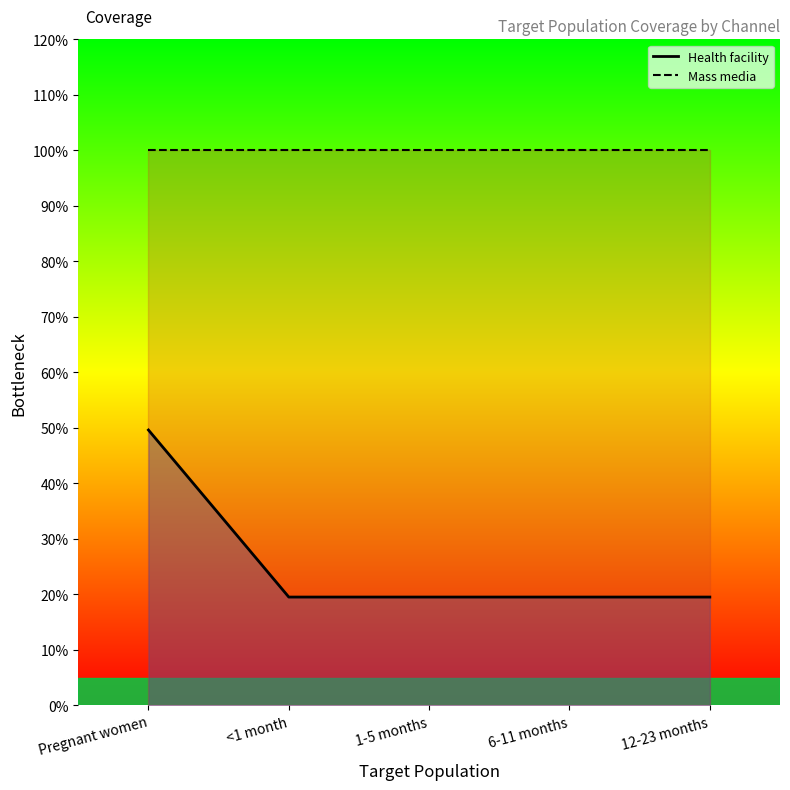

Which series has the largest range (max minus min)?

Health facility